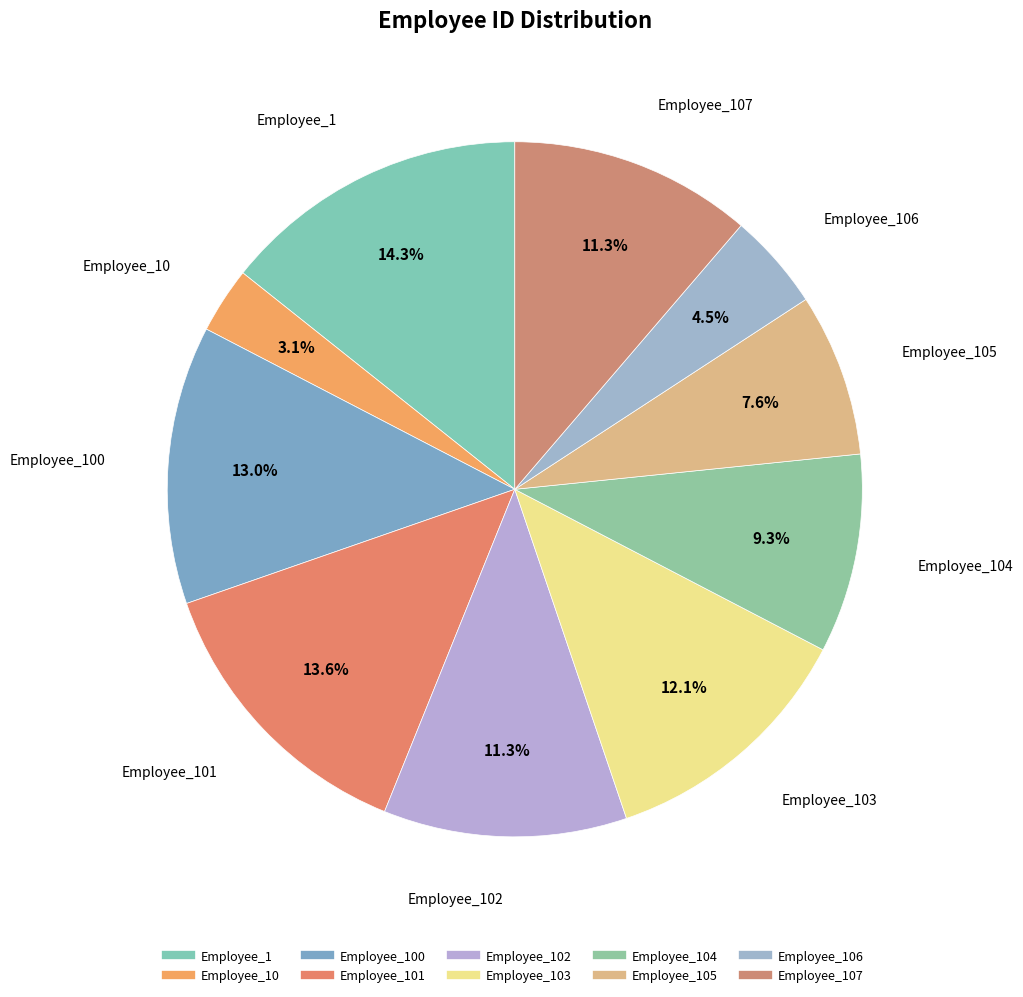

How many slices are in this pie chart?

10